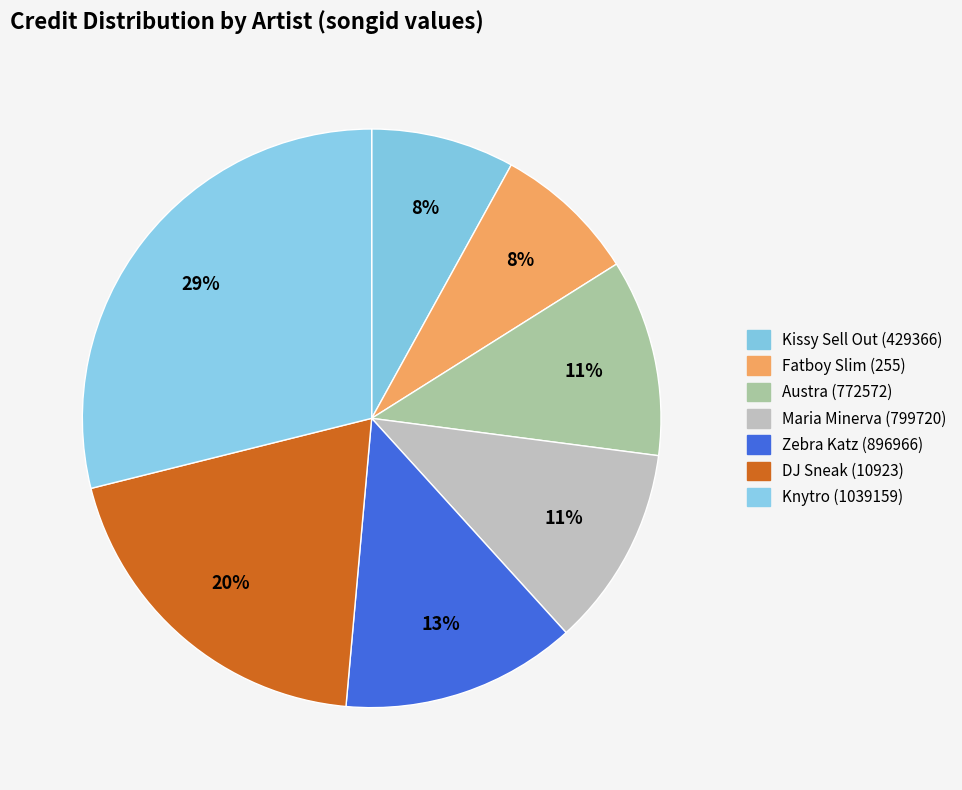

Rank the categories by value from lowest to highest.

Kissy Sell Out (429366), Fatboy Slim (255), Austra (772572), Maria Minerva (799720), Zebra Katz (896966), DJ Sneak (10923), Knytro (1039159)